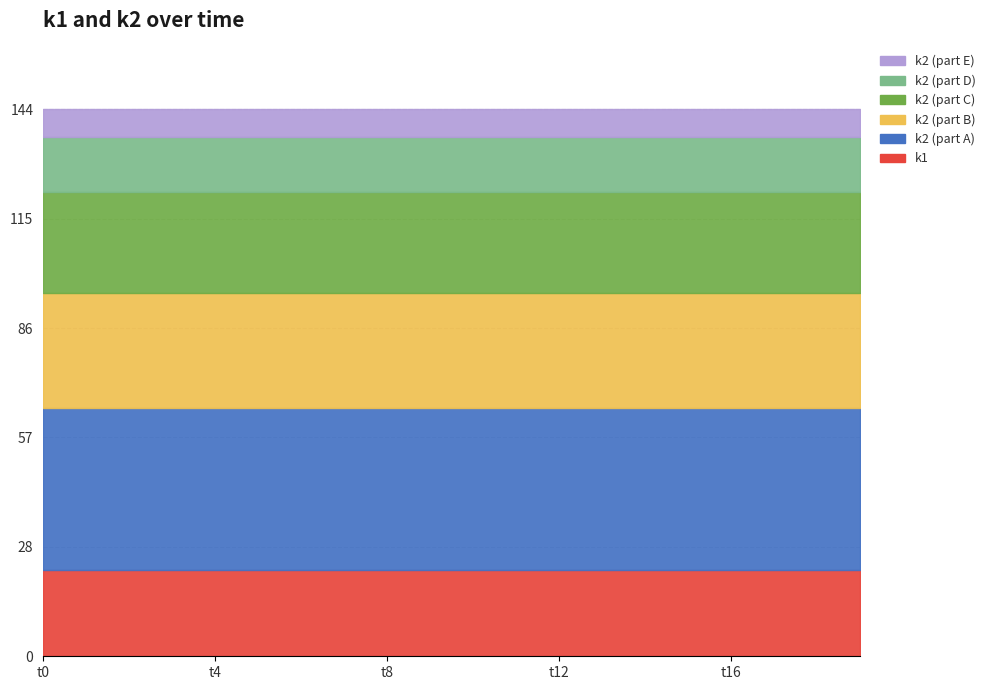

At which category does the chart reach its peak across all series?

t0